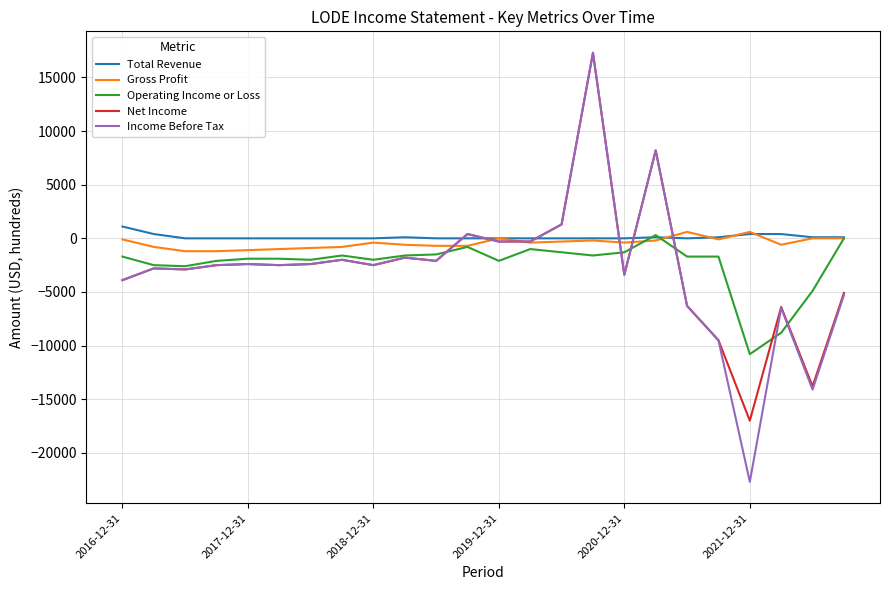

What is the maximum value shown in the chart?

17300